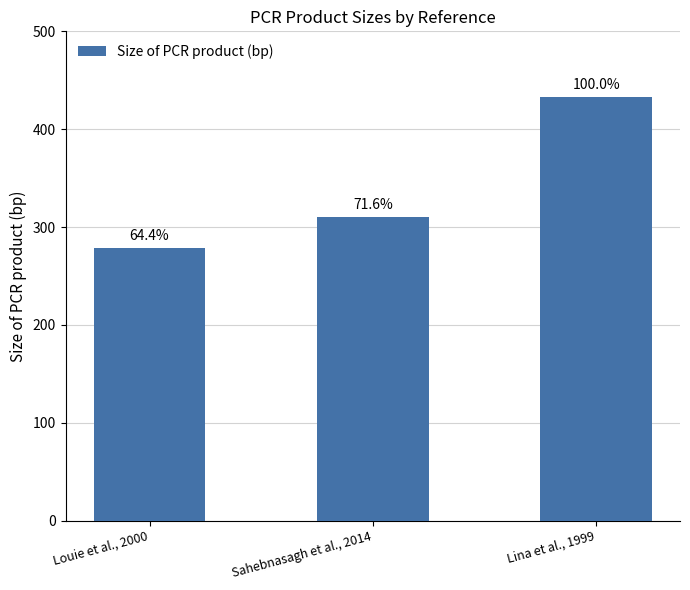

Are the bars horizontal?

No